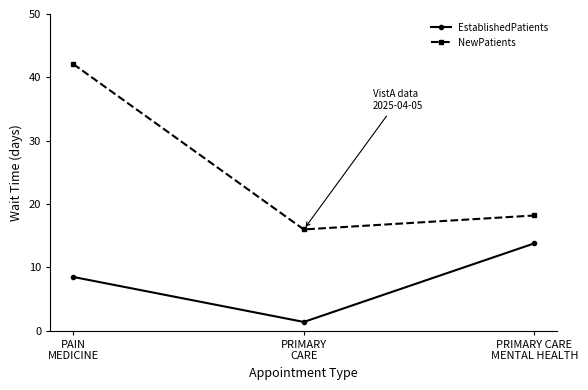

Which series changed the most between PAIN
MEDICINE and PRIMARY CARE
MENTAL HEALTH?

NewPatients